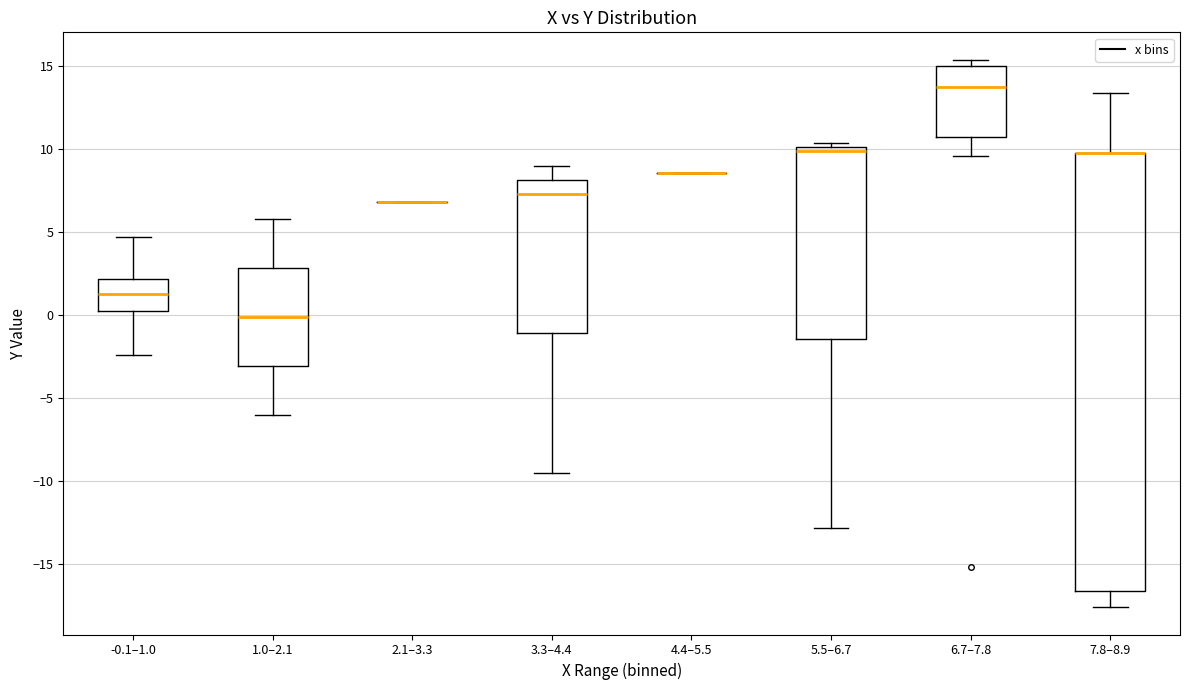

Reading left to right, read every box against the y-axis: the position of its median line, the range the box covers, and the ends of its whiskers. The values are not printed on the chart, so give them approximately, as read against the axis.

-0.1–1.0: median 1.5, box 0.5 to 2.0, whiskers -2.5 to 4.5
1.0–2.1: median 0.0, box -3.0 to 3.0, whiskers -6.0 to 6.0
2.1–3.3: box collapsed to a line at 7.0, whiskers 7.0 to 7.0
3.3–4.4: median 7.5, box -1.0 to 8.0, whiskers -9.5 to 9.0
4.4–5.5: box collapsed to a line at 8.5, whiskers 8.5 to 8.5
5.5–6.7: median 10.0 (just below the box's upper edge), box -1.5 to 10.0, whiskers -13.0 to 10.5
6.7–7.8: median 14.0, box 10.5 to 15.0, whiskers 9.5 to 15.5
7.8–8.9: median 10.0 (drawn on the box's upper edge), box -16.5 to 10.0, whiskers -17.5 to 13.5